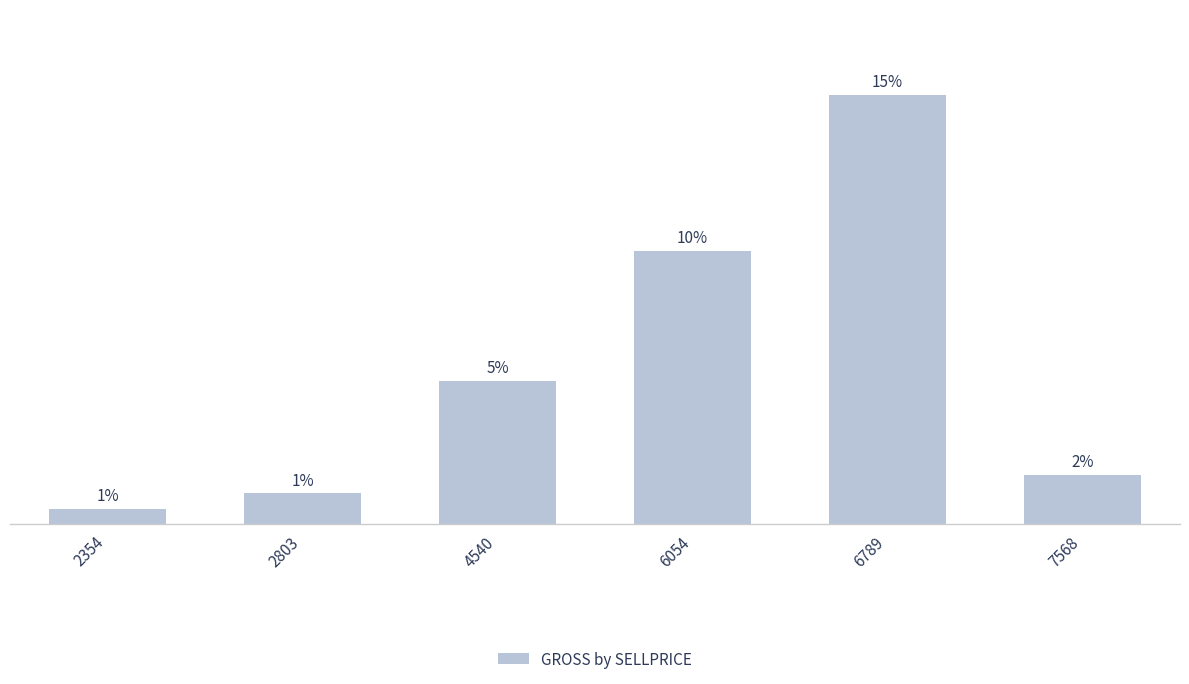

The value at 6054 is 553323. True or false?

False